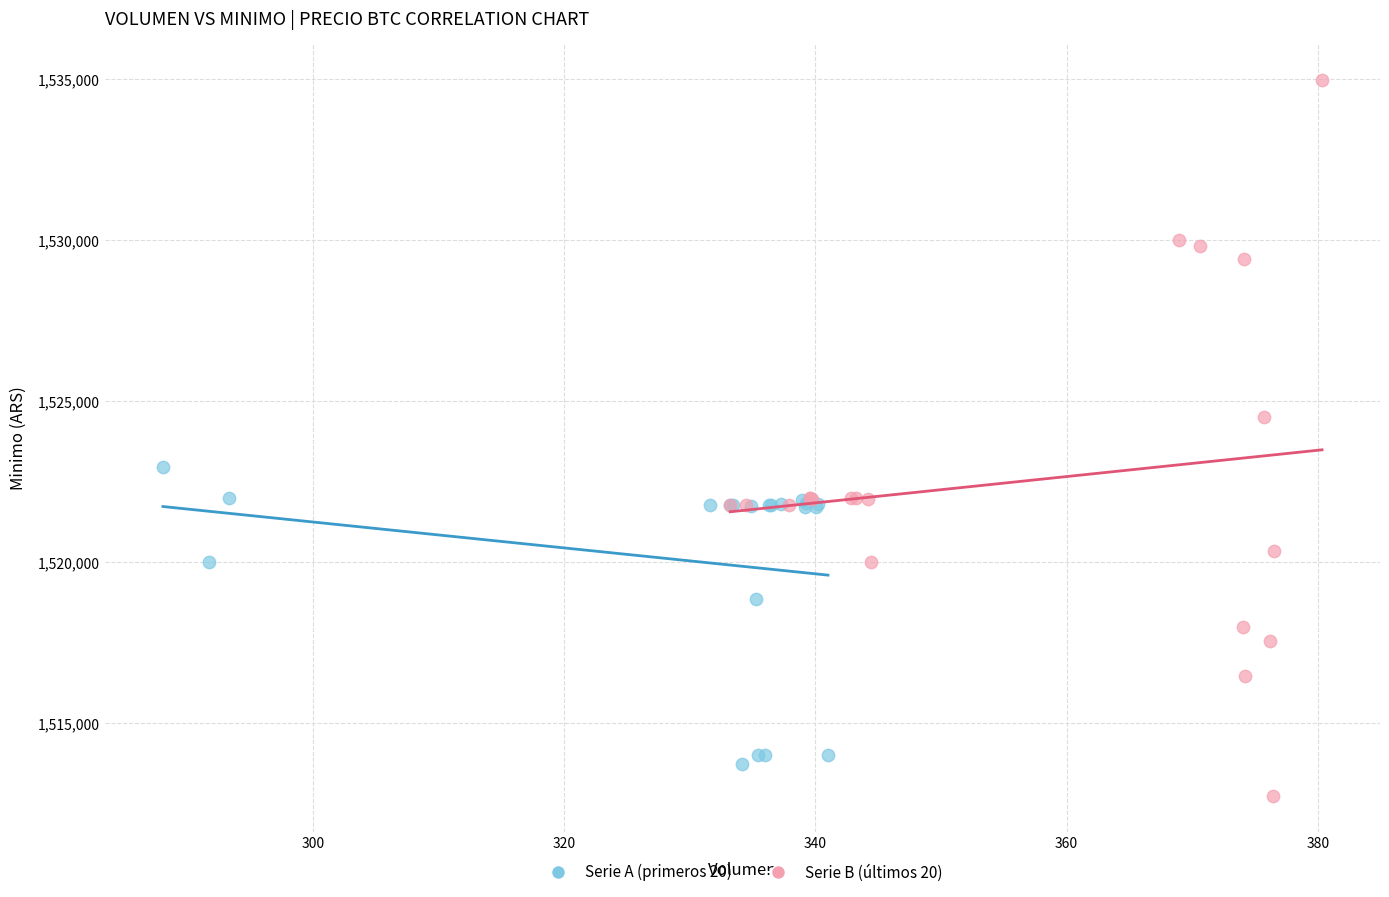

Which series reaches the maximum Y coordinate?

Serie B (últimos 20)